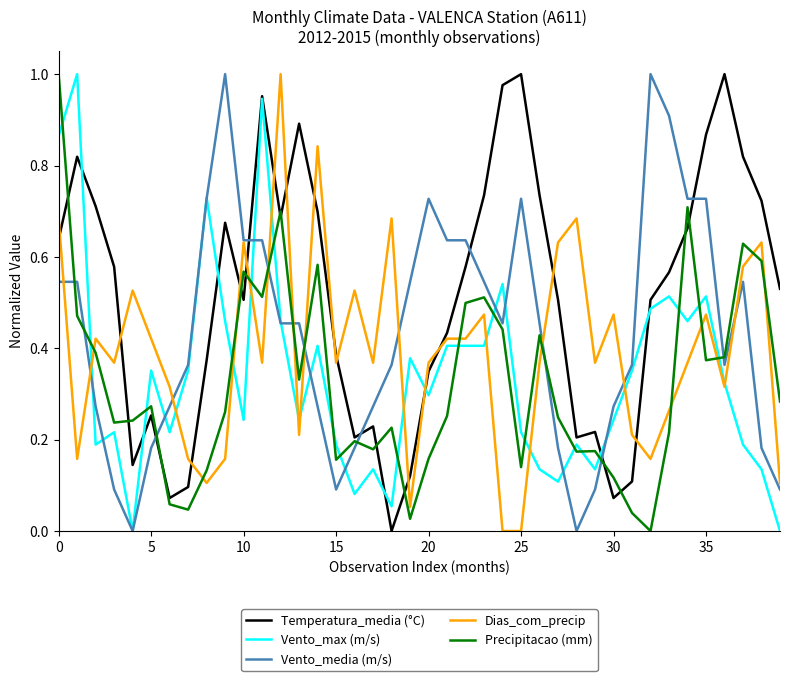

After their last crossing, which series has the higher values: Precipitacao (mm) or Dias_com_precip?

Precipitacao (mm)